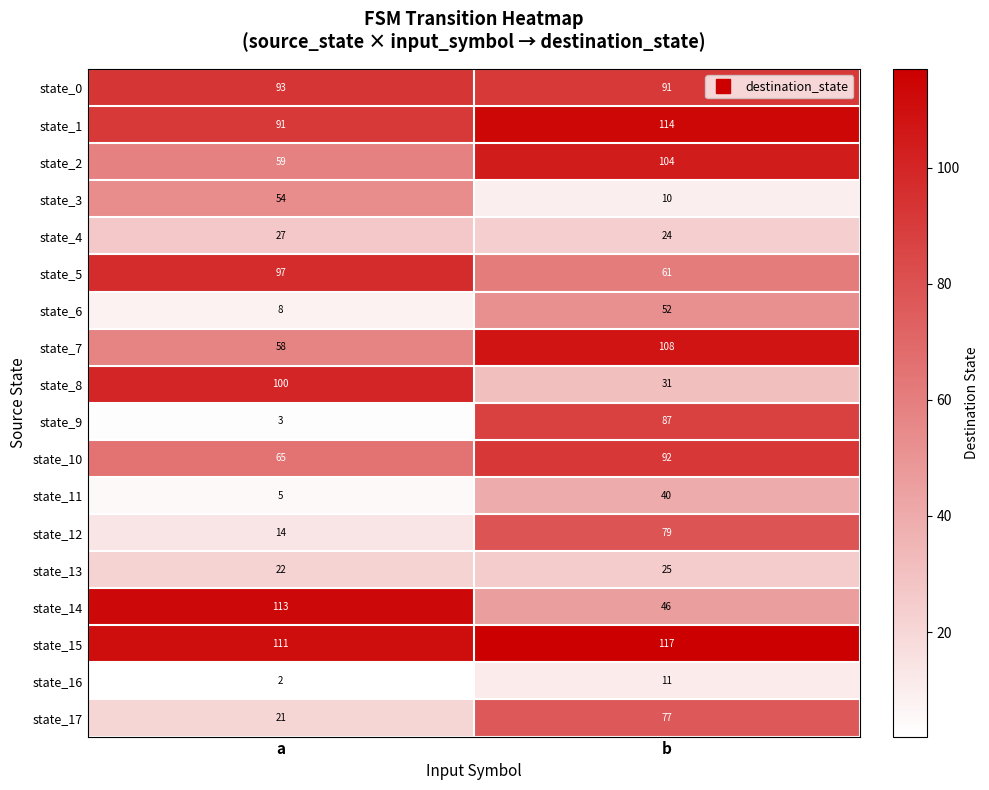

What is the average value of the state_9 series?

45